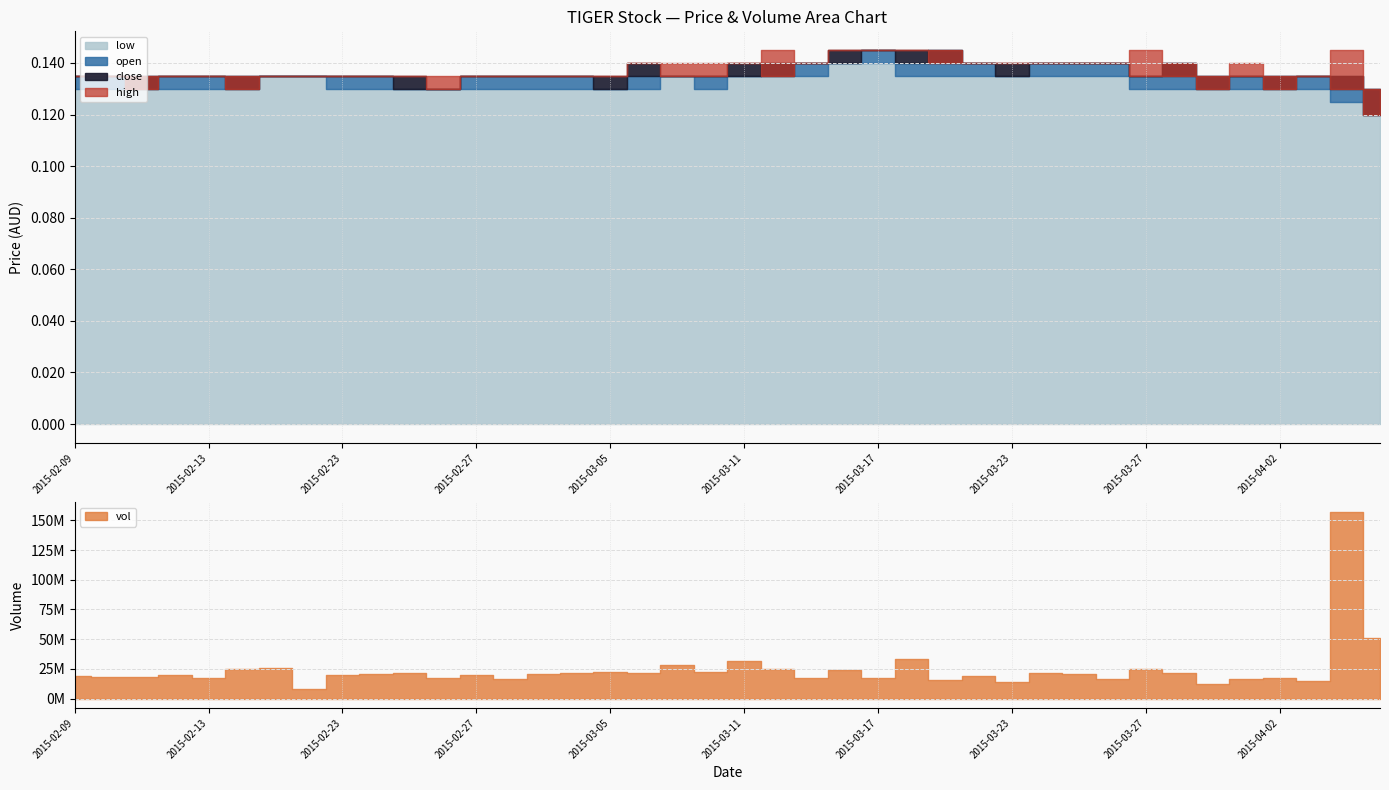

The low series shows 0.1 at 2015-03-31. True or false?

False